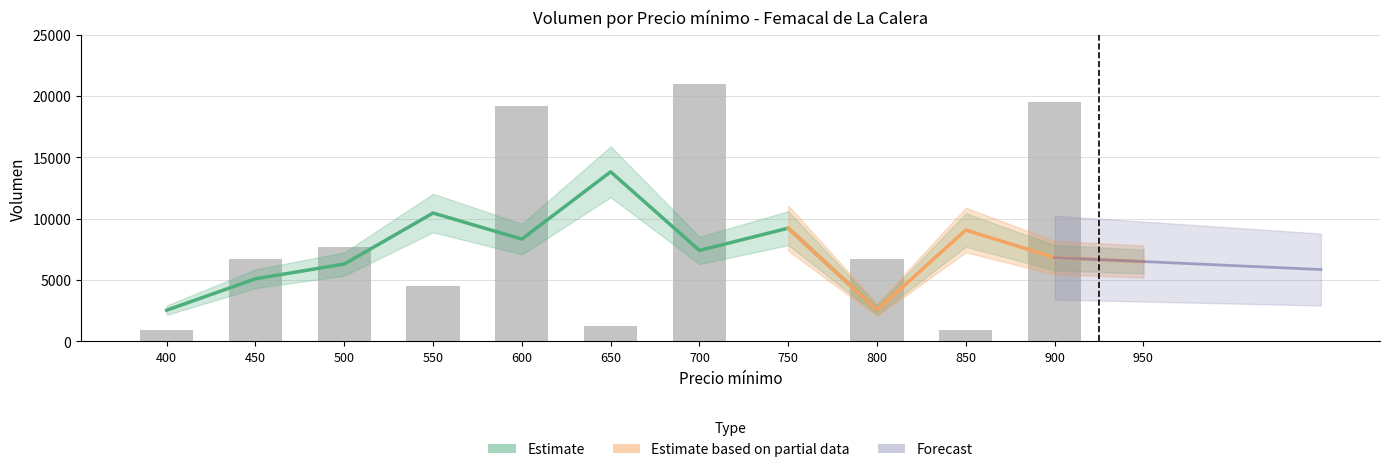

How many groups of bars are there?

12